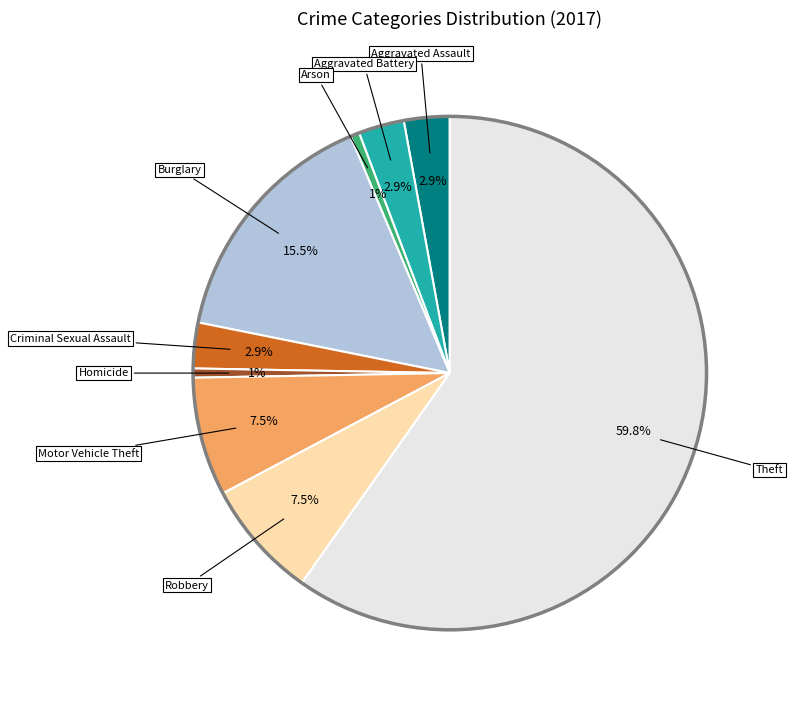

How many slices are in this pie chart?

9